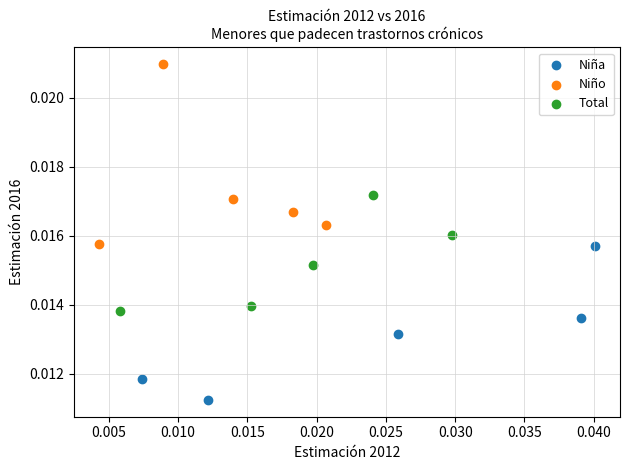

Which series contains the lowest Y value?

Niña